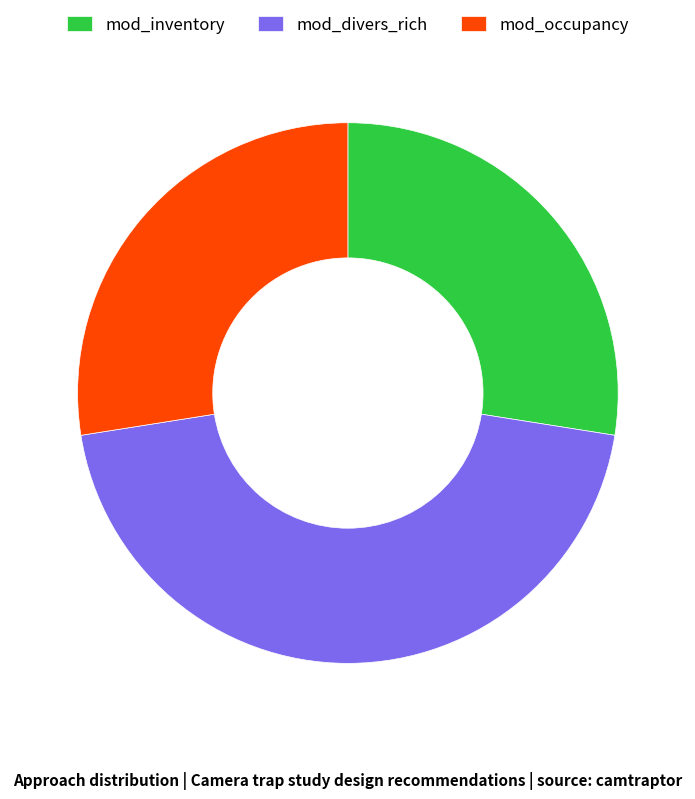

Do mod_inventory and mod_divers_rich together represent more than half of the pie?

Yes